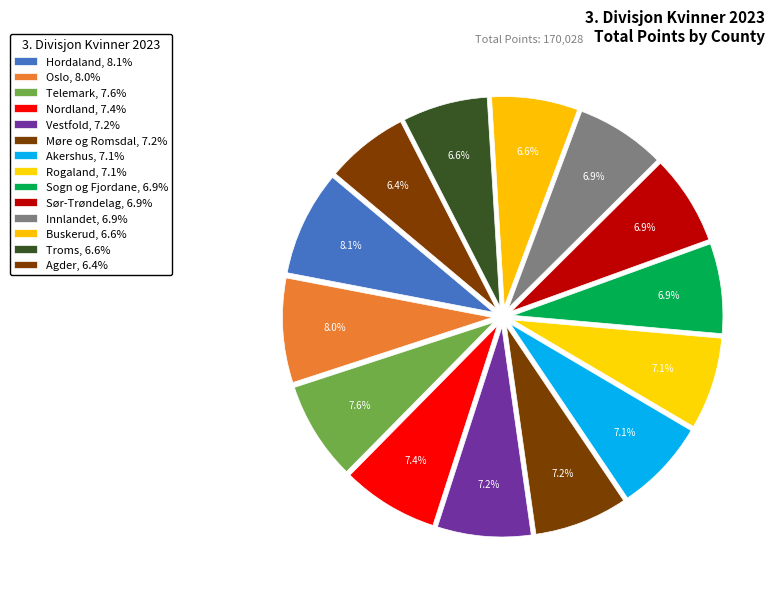

Is it true that Troms is 1% of the pie?

False